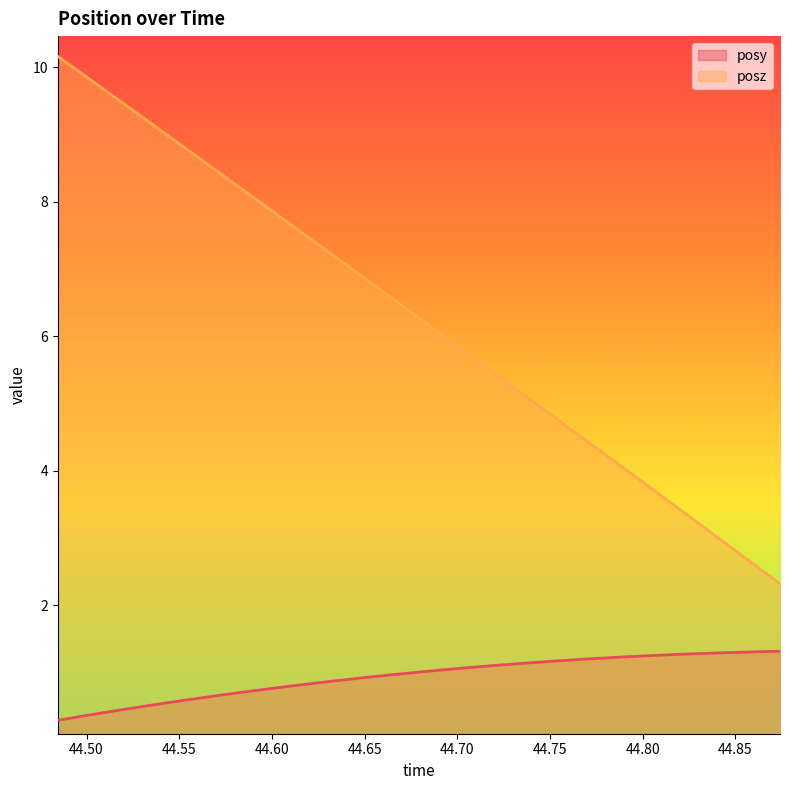

At how many categories does at least one series exceed 9?

5